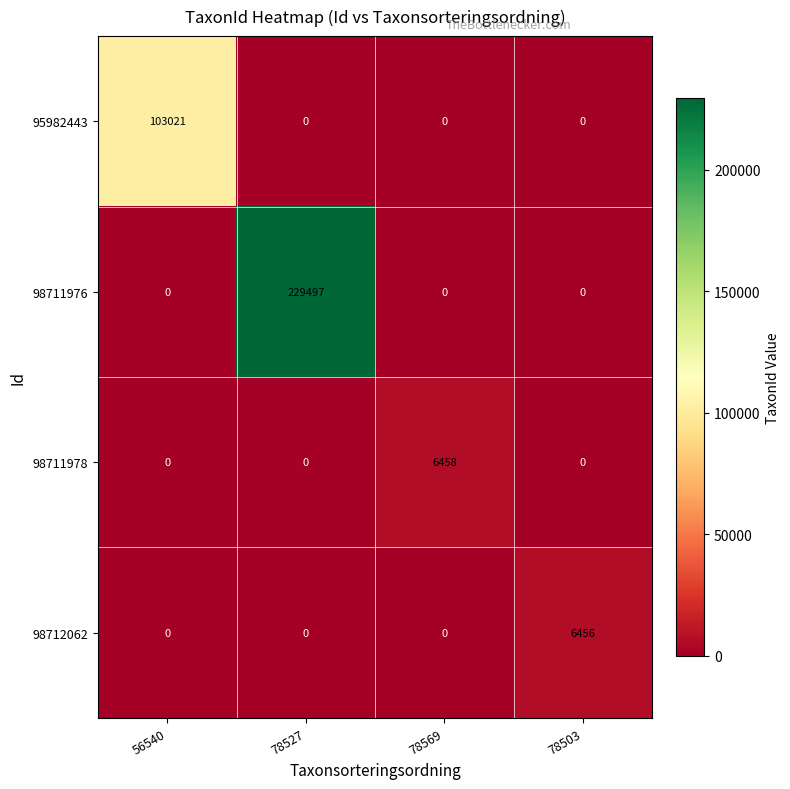

Count the 98711976 values in the range 0 to 229497.

4